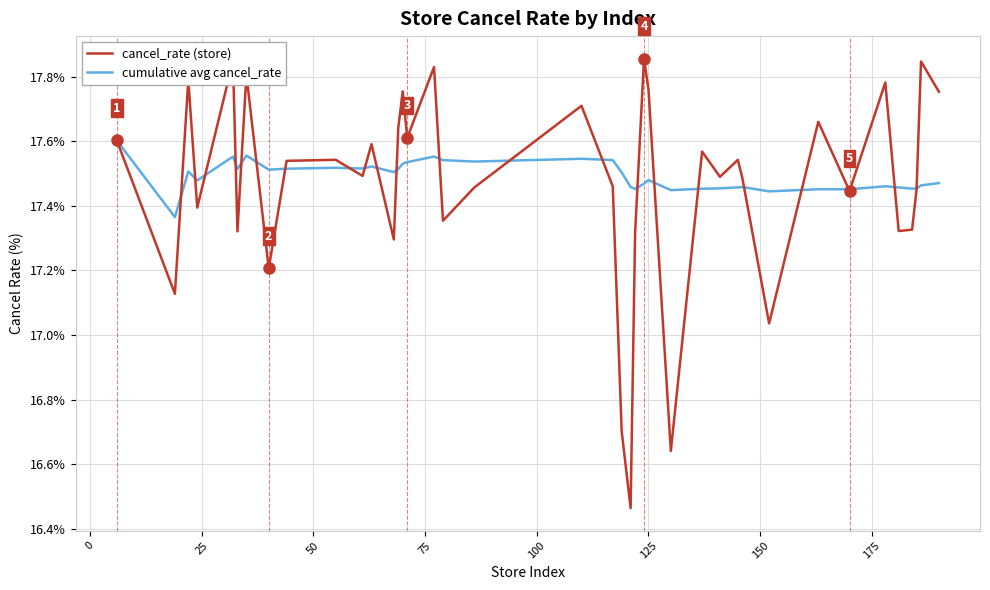

Which series has the largest range (max minus min)?

cancel_rate (store)